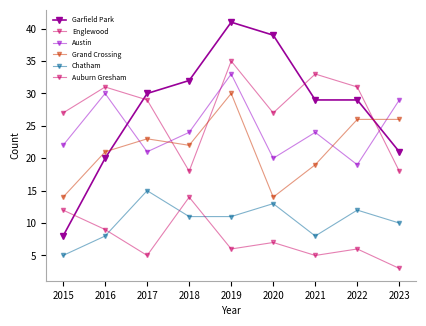

At which category does Auburn Gresham reach its first local valley?

2017